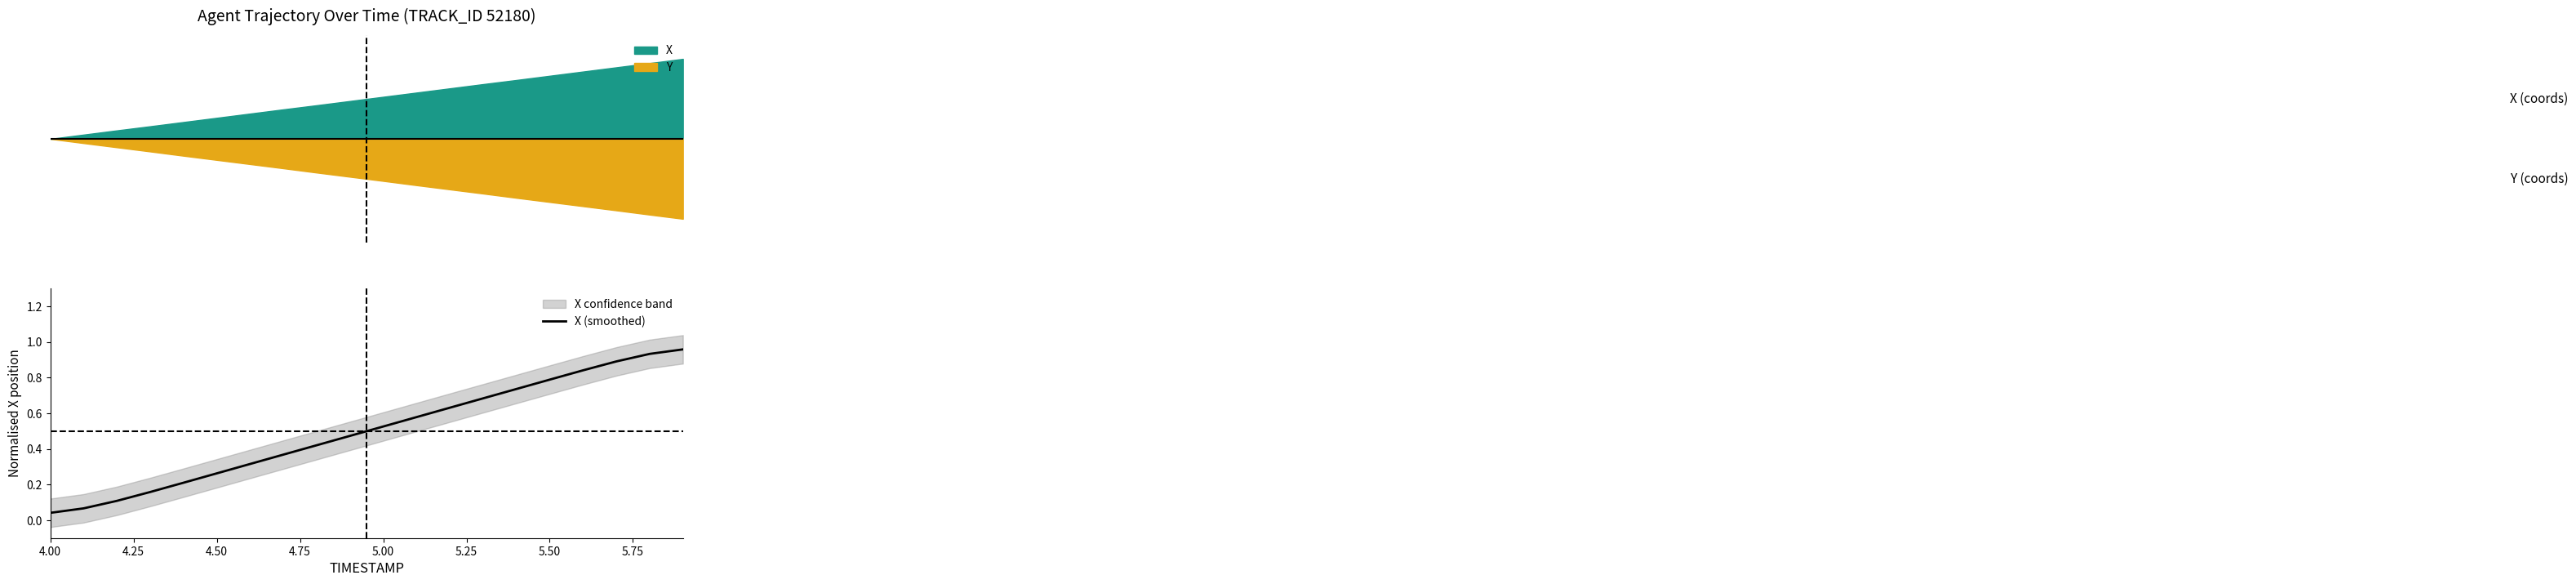

What is the greatest value displayed?

1.0